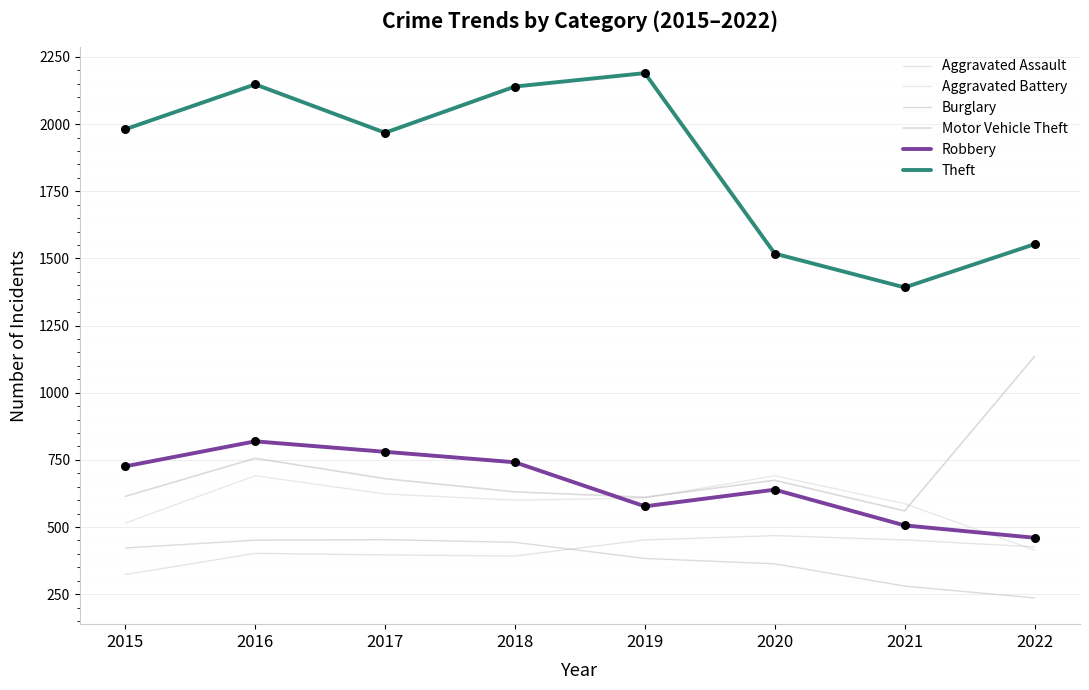

What are all the series names shown in the legend?

Aggravated Assault, Aggravated Battery, Burglary, Motor Vehicle Theft, Robbery, Theft